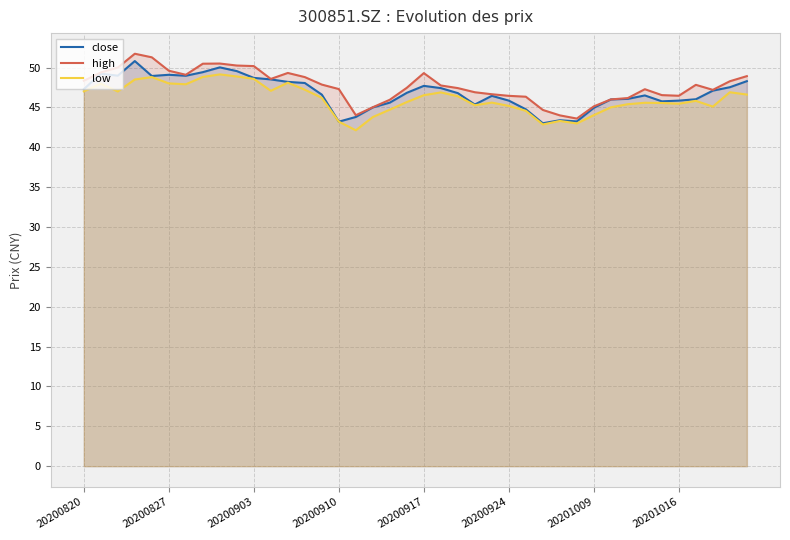

Does the chart have visible grid lines?

Yes